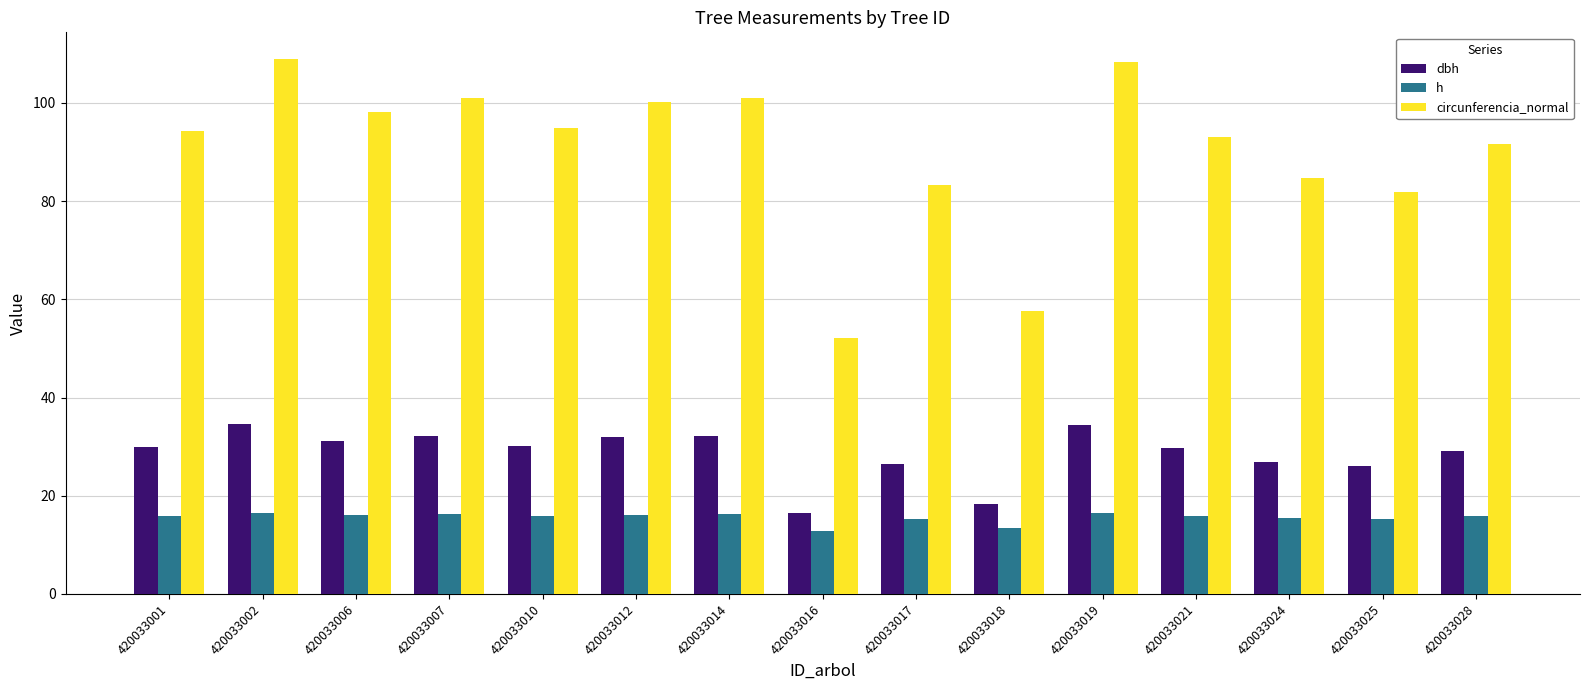

True or false: dbh has a value of 15.2 at 420033017.

False